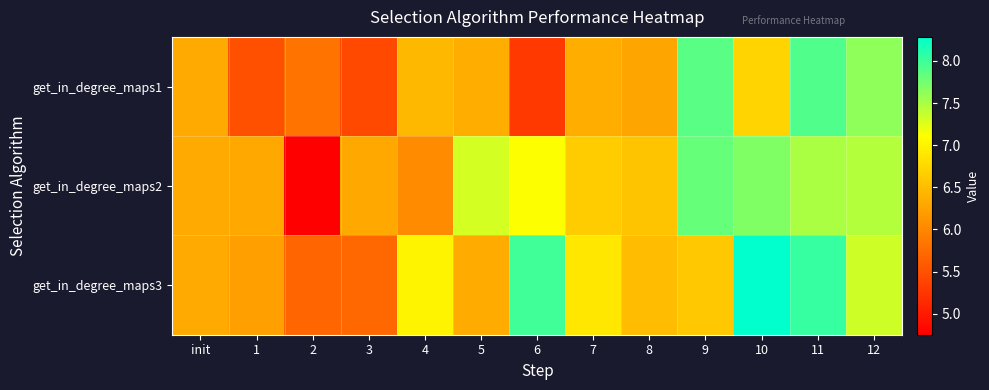

What is the minimum value shown in the chart?

4.8